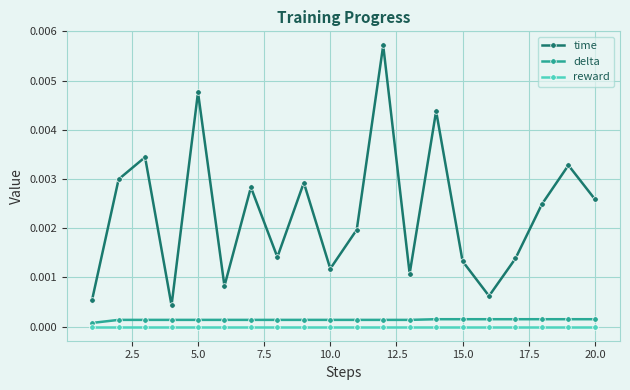

True or false: time has more than 2 interior local peaks.

True